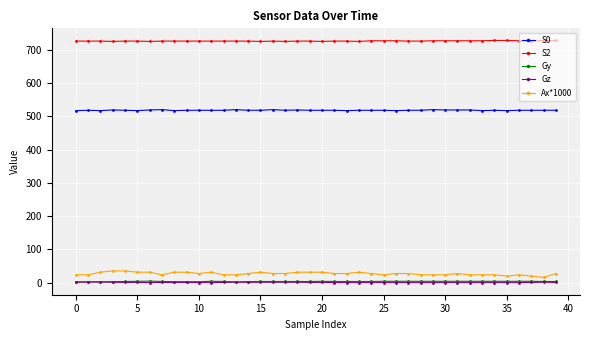

At how many categories does at least one series exceed 342?

40